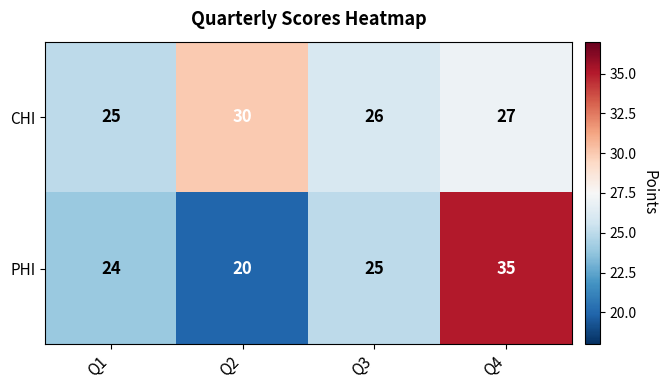

Rank the series by their average value, from highest to lowest.

CHI, PHI